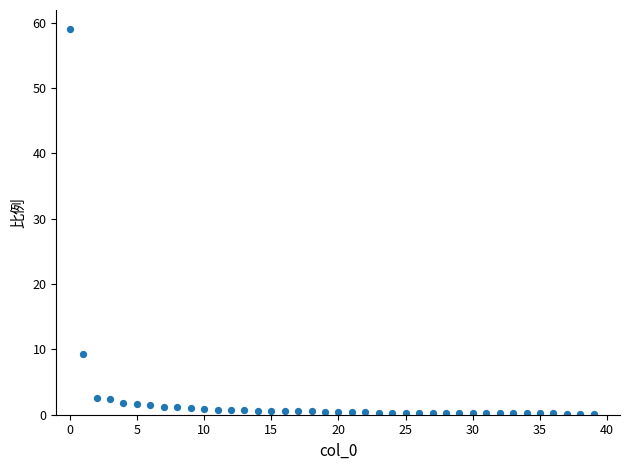

What is the range of Y values (max minus min)?

58.9